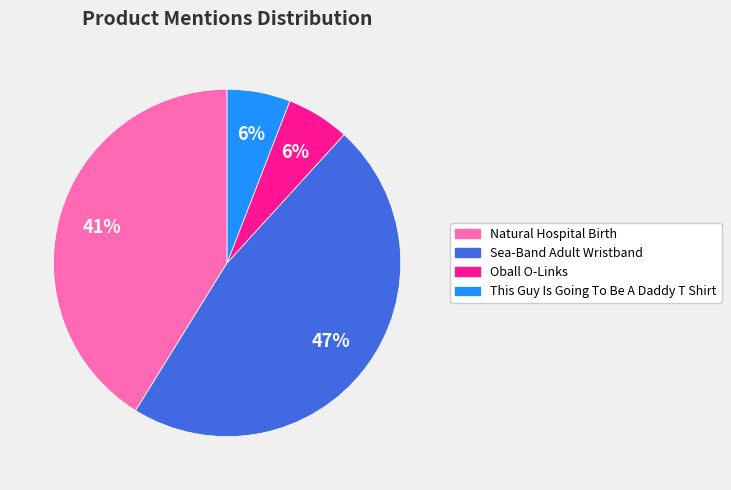

To the nearest percent, what is the combined percentage of Natural Hospital Birth and This Guy Is Going To Be A Daddy T Shirt?

47%